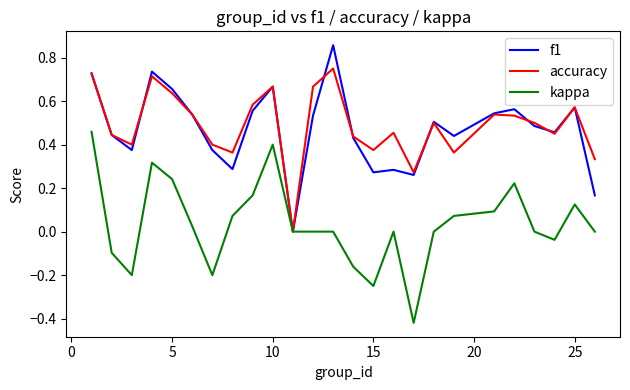

List the series in order of their peak value, highest first.

f1, accuracy, kappa